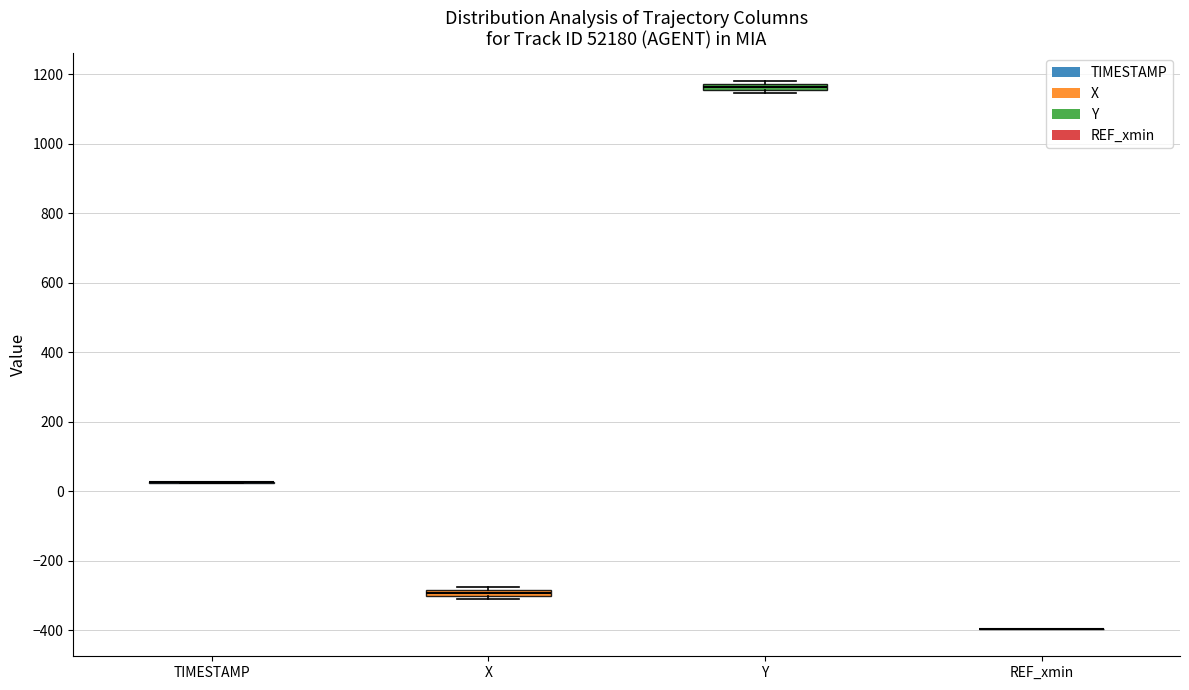

Where is the lower edge of the box for Y on the y-axis? The values are not printed on the chart, so give them approximately, as read against the axis.

1160